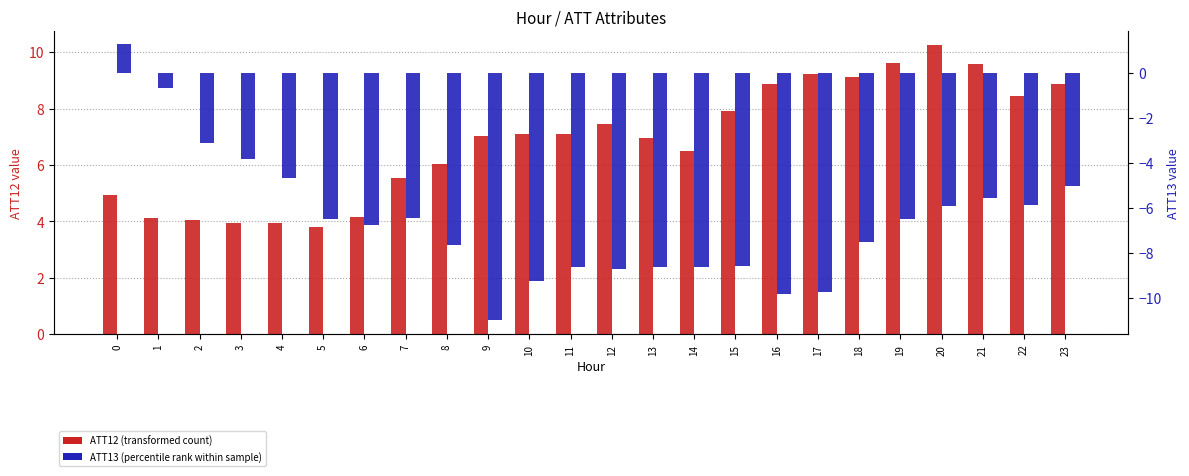

Which series has the largest total across all categories?

ATT12 (transformed count)